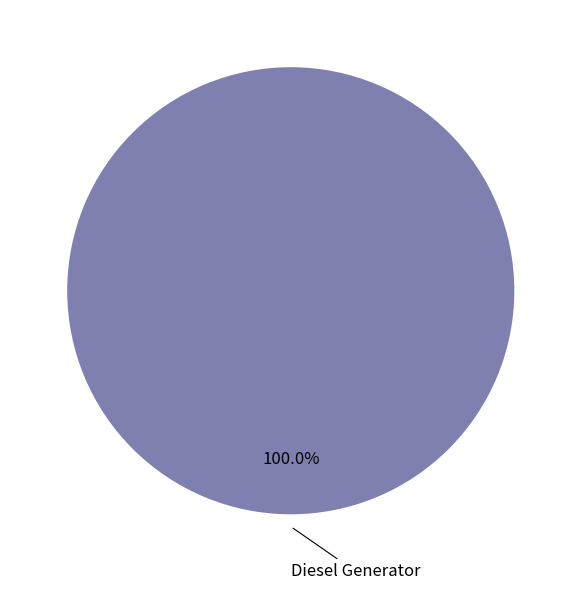

Does any single category account for the majority?

Yes